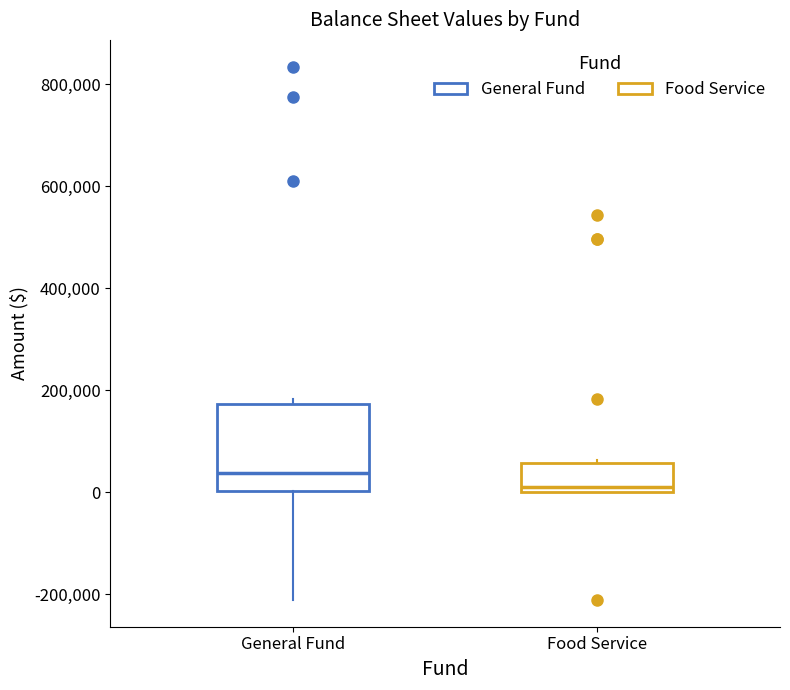

Reading left to right, transcribe this box plot: for each box, give where its median line is, the range the box spans, and where its two whiskers end, as read against the y-axis. The values are not printed on the chart, so give them approximately, as read against the axis.

General Fund: median 40000, box 0 to 180000, whiskers -220000 to 180000 (just above the box's upper edge)
Food Service: median 20000, box 0 to 60000, whiskers 0 to 60000